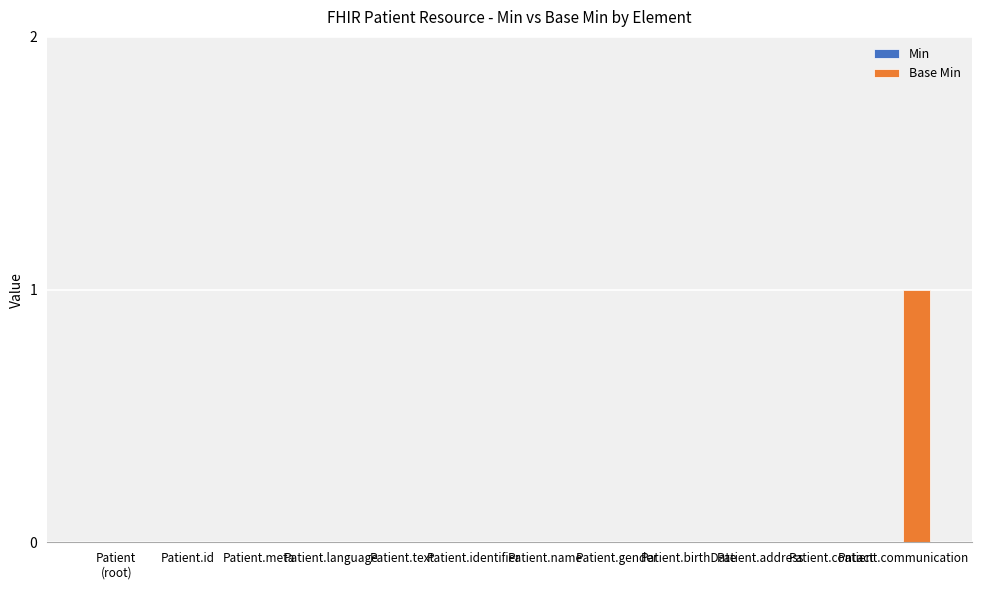

What is the change in value from Patient.language to Patient.communication?

+1